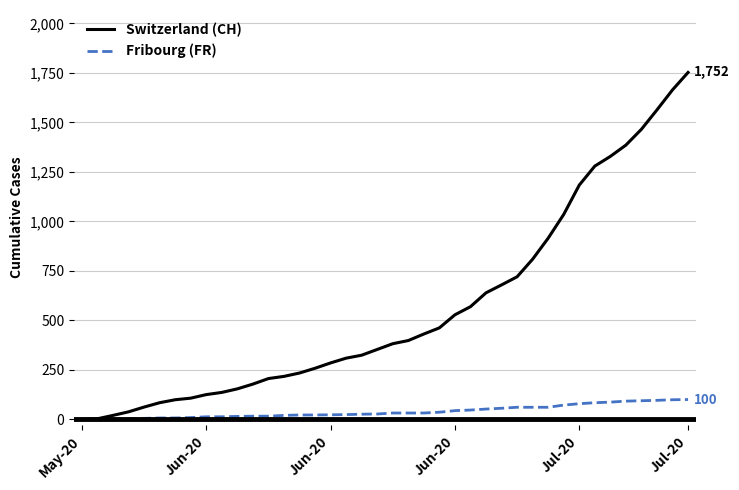

What is the maximum value for Switzerland (CH)?

1752